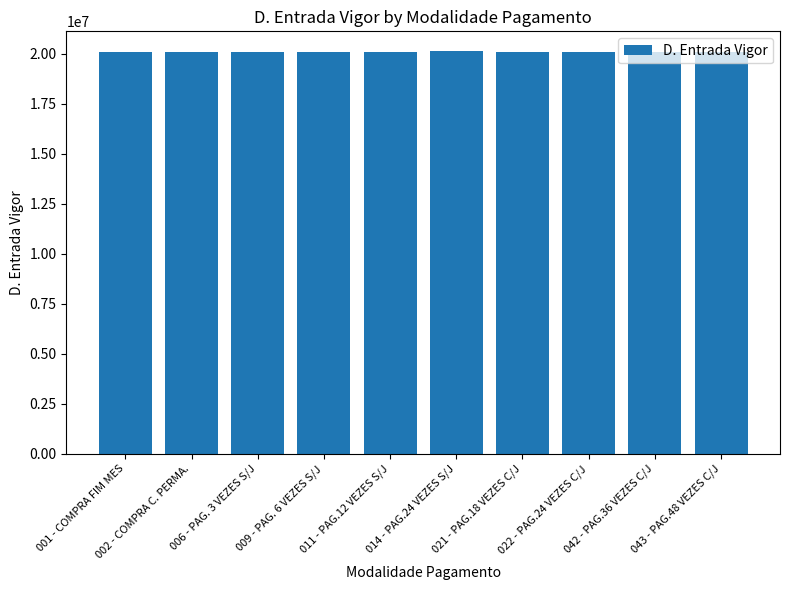

The chart shows a value of 20110919 at 006 - PAG. 3 VEZES S/J. True or false?

True